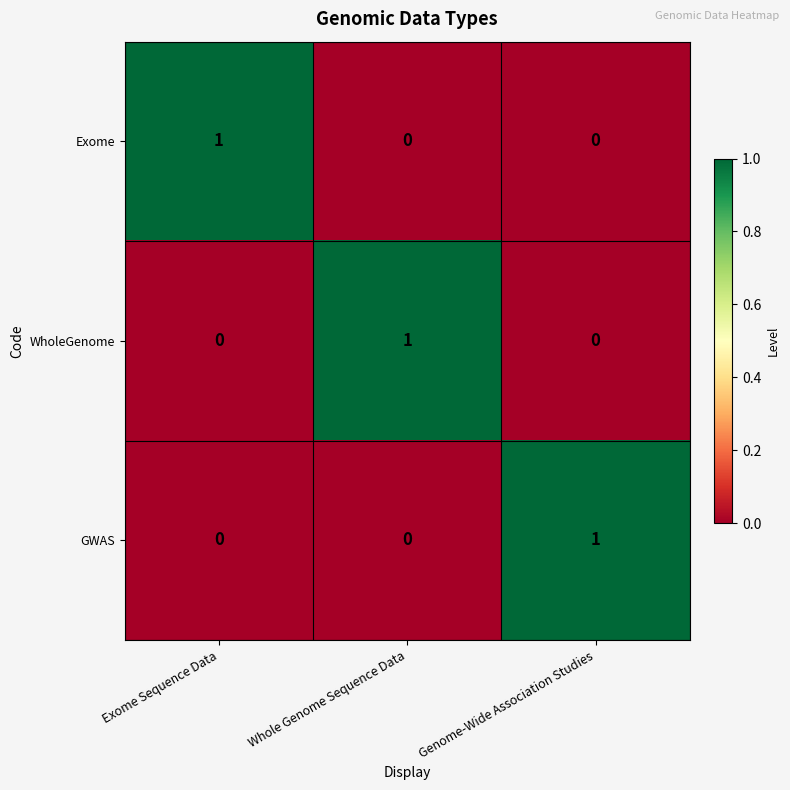

True or false: Exome has a value of 0 at Whole Genome Sequence Data.

True